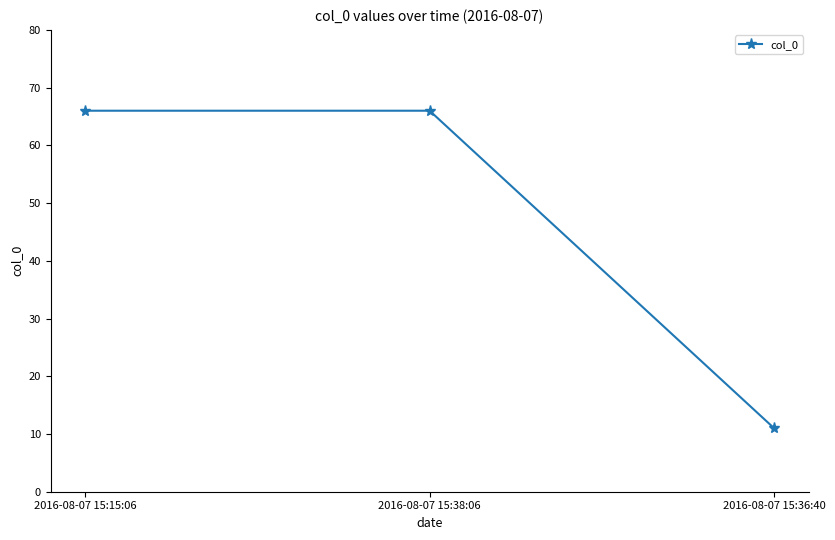

Count the values in the range 11 to 66.

3